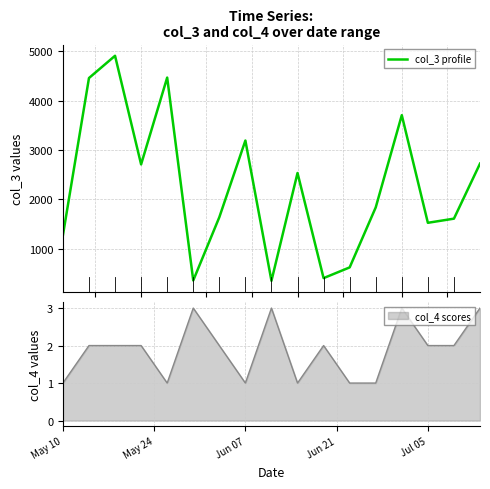

The col_4 scores series shows 1 at Jun 07. True or false?

True